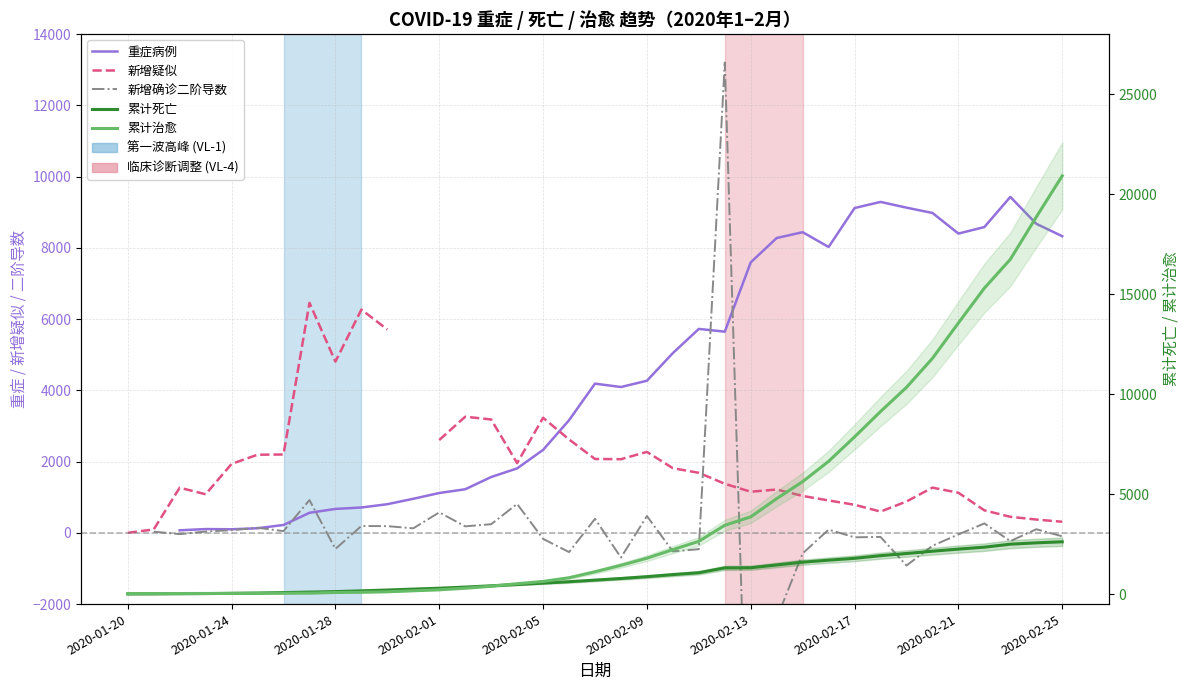

Between 17 and 23, which series saw the biggest shift?

累计治愈